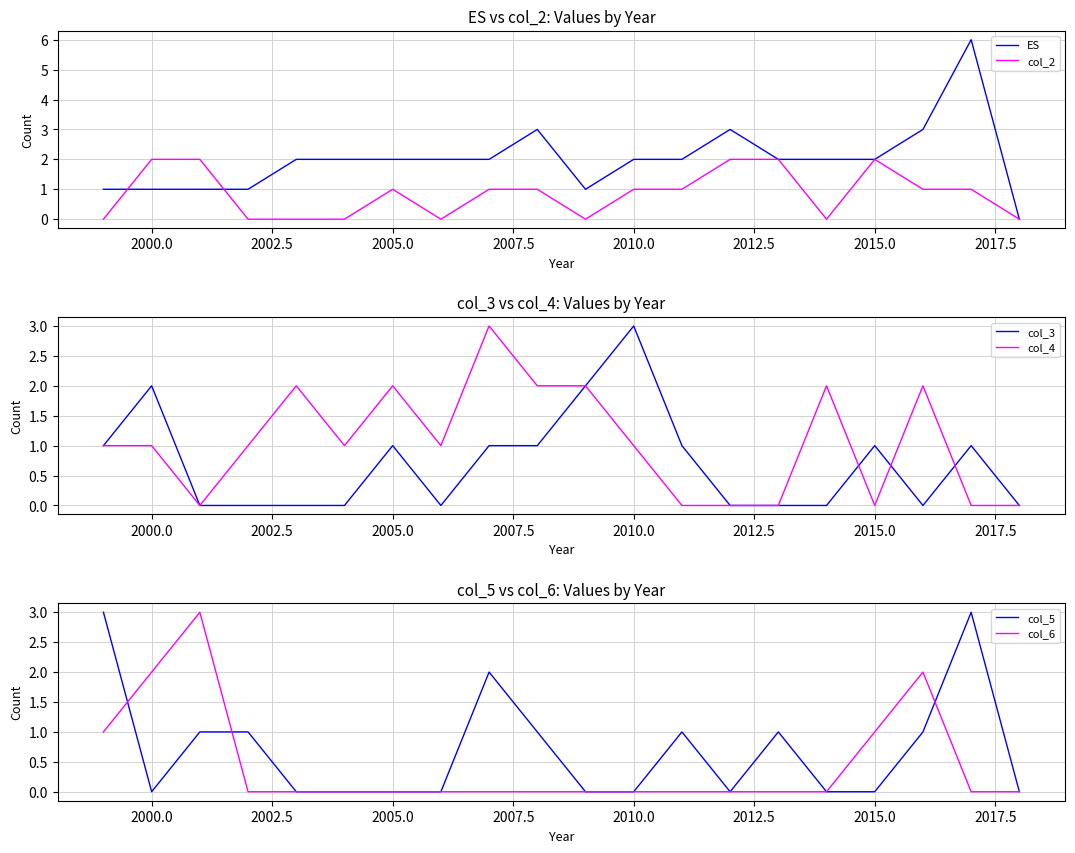

Is it true that col_2 equals 3 at 2015.0?

False